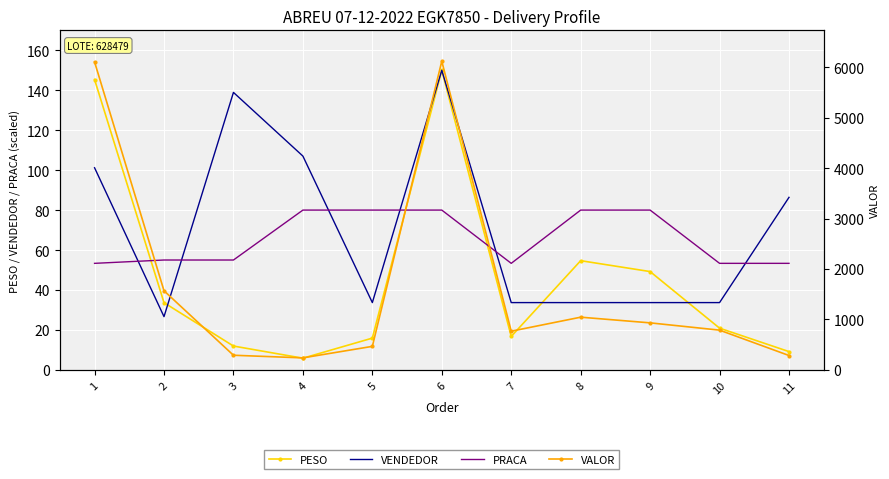

At which category does PRACA reach its first local valley?

7